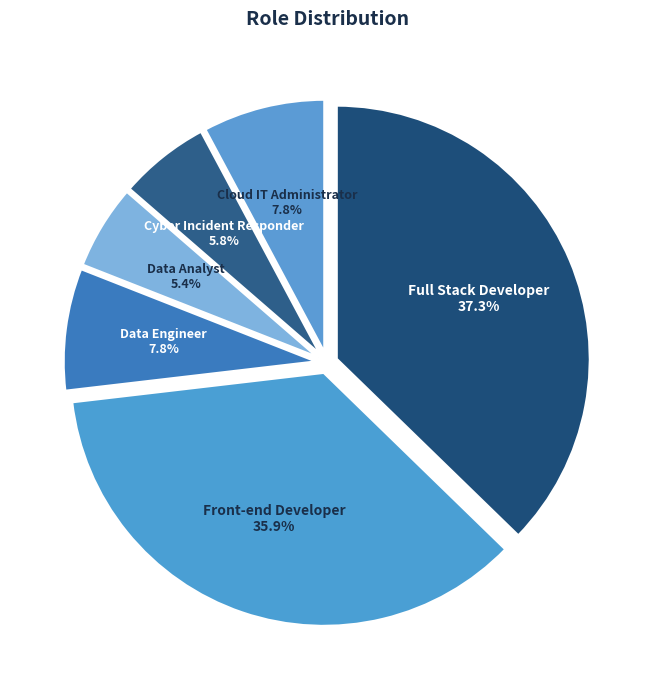

To the nearest percent, what is the difference between the Front-end Developer and Data Analyst slice percentages?

30%